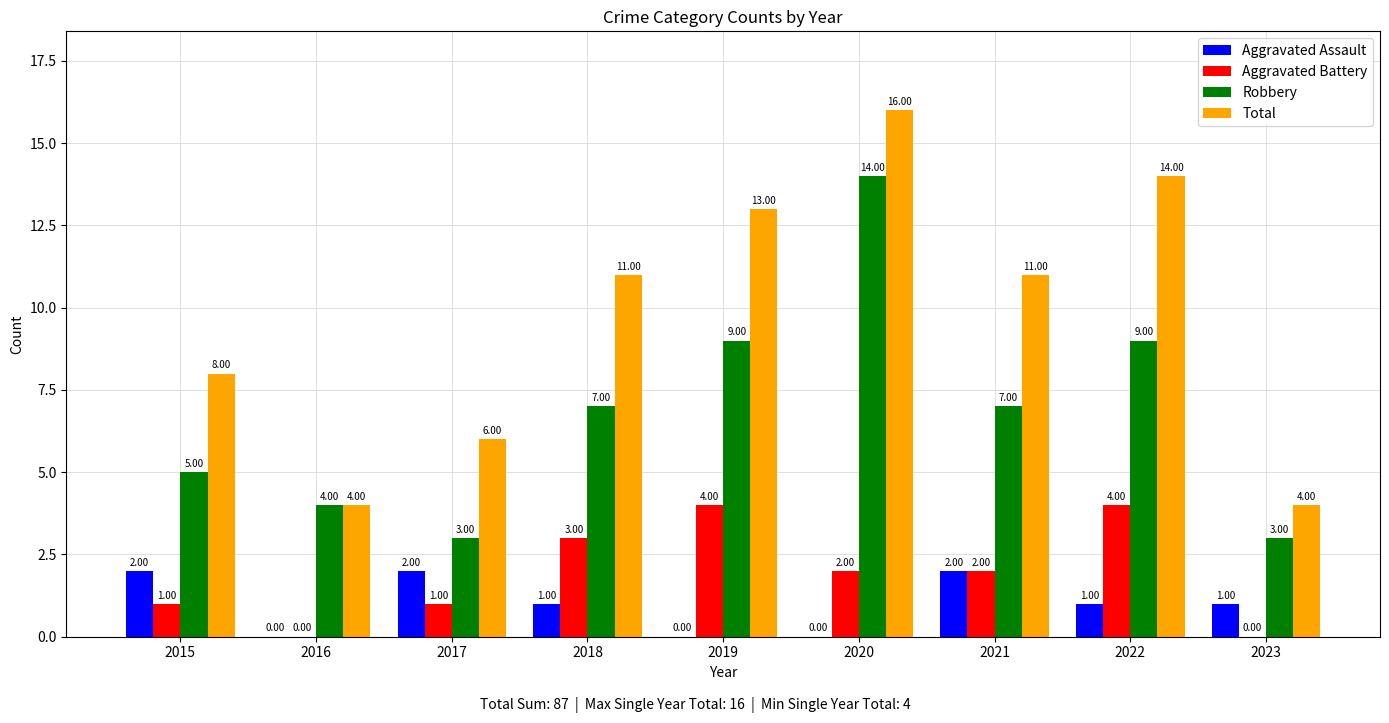

Is it true that Total equals 11 at 2018?

True